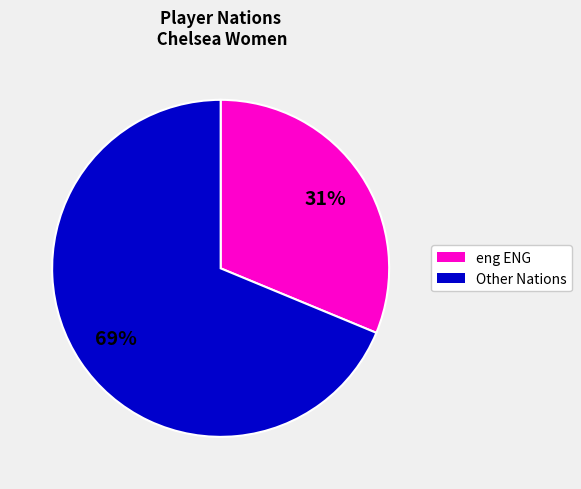

To the nearest percent, what is the average slice percentage?

50%